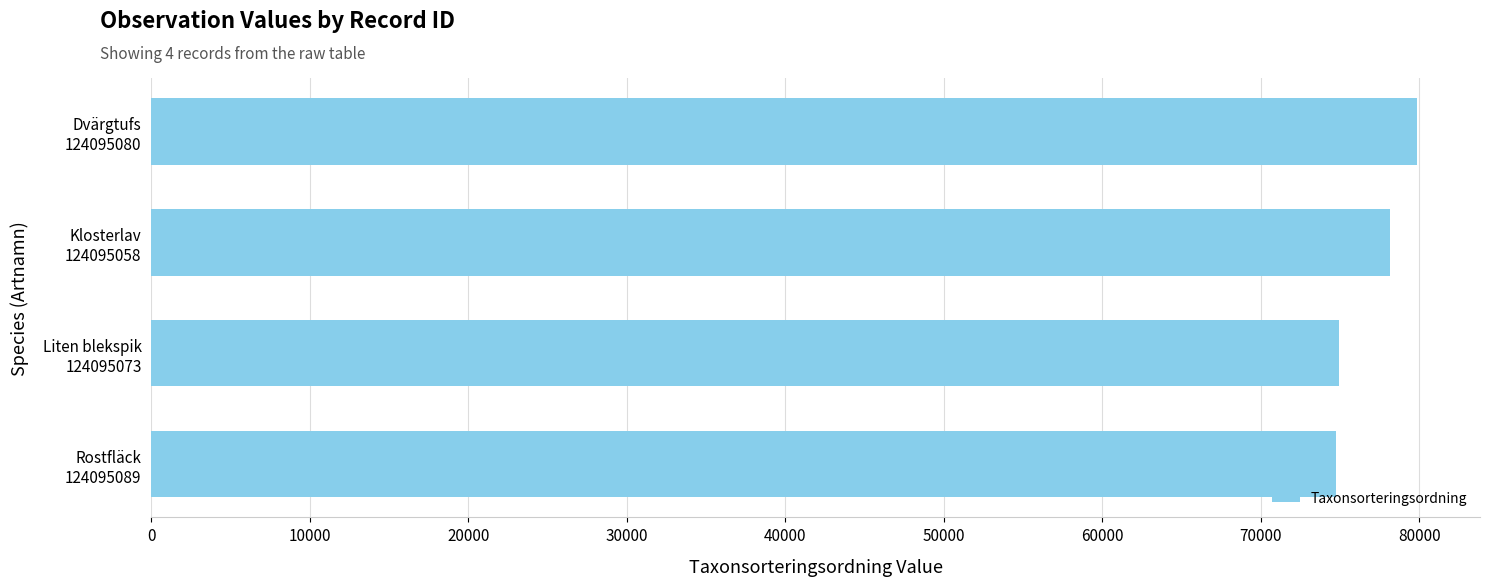

What is the difference between the maximum and second lowest values?

4917